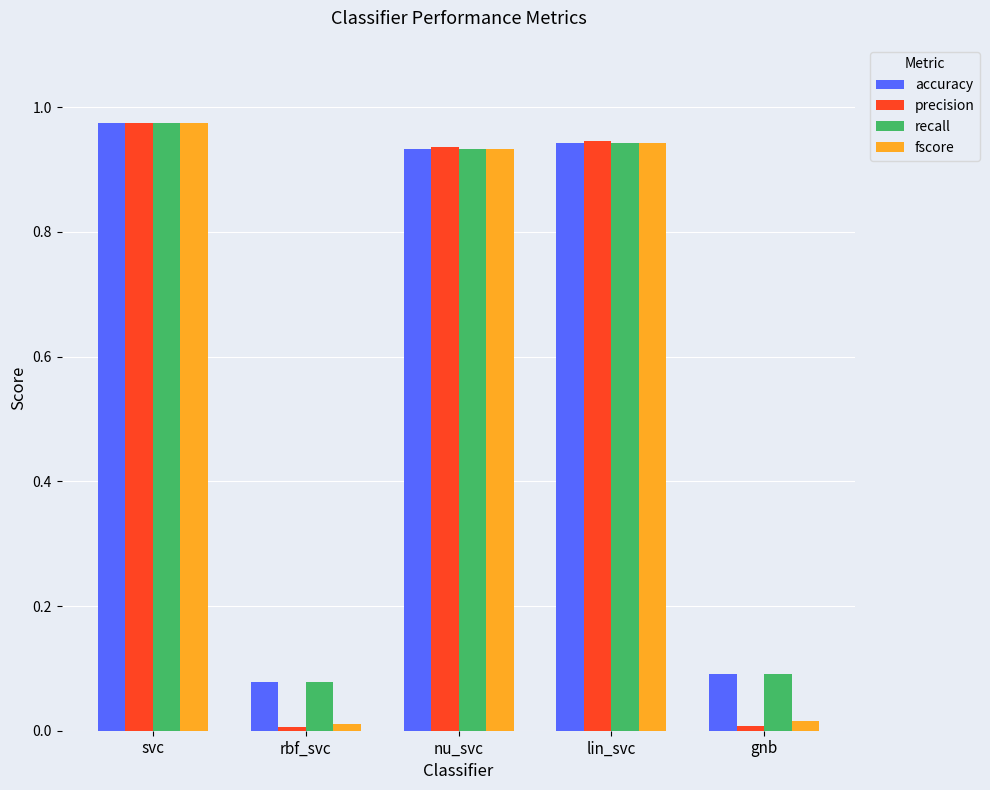

What is the sum of all accuracy values?

3.0